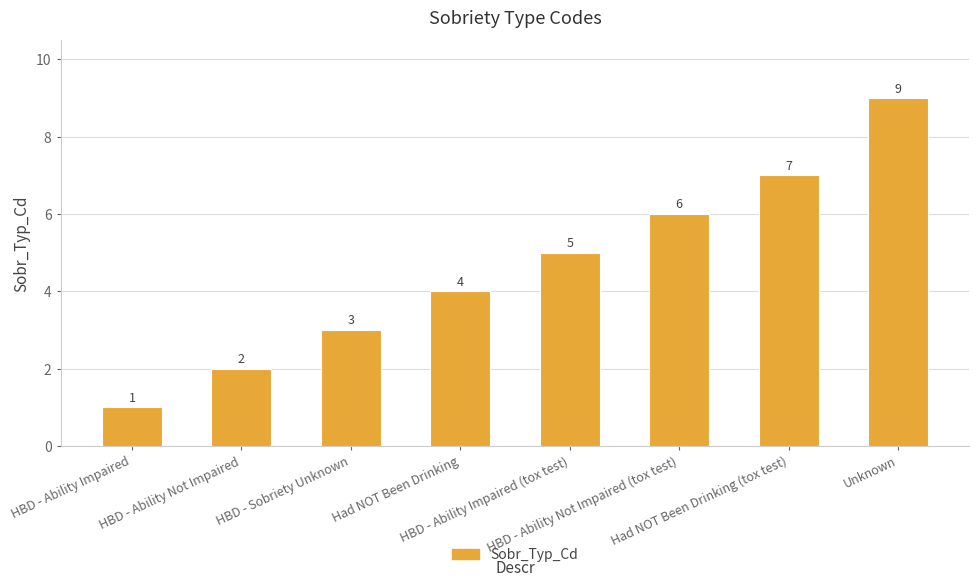

What is the smallest value displayed?

1